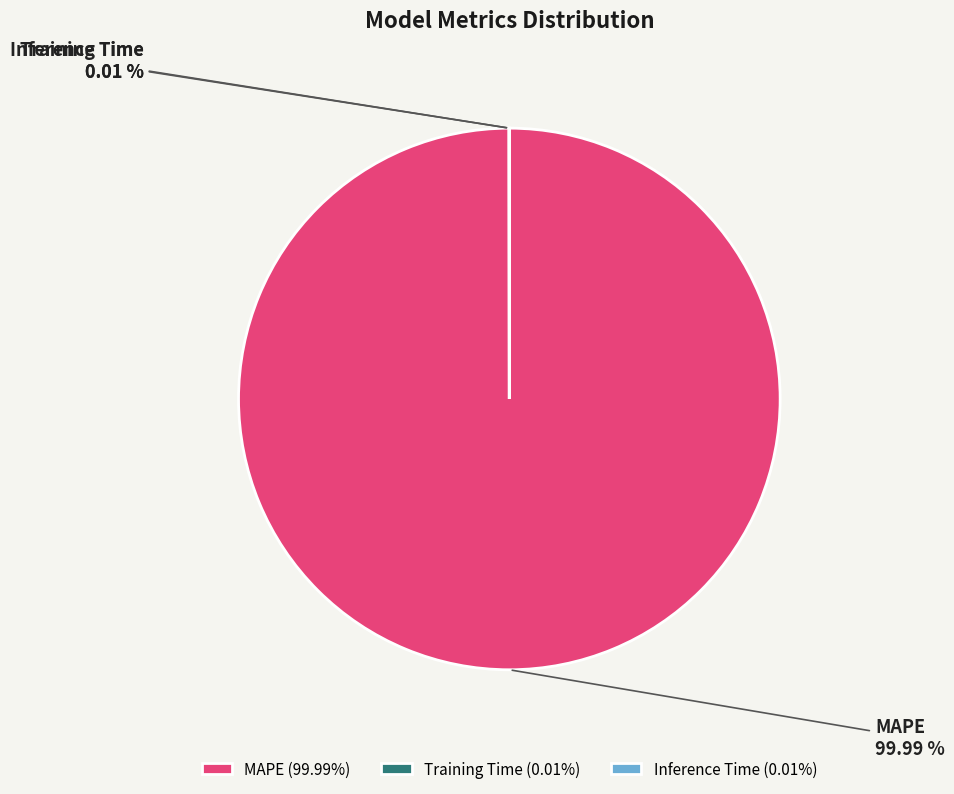

Does any single category account for the majority?

Yes